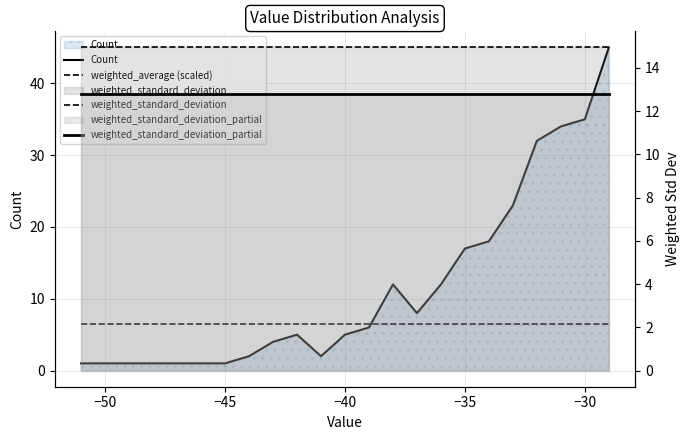

What is the total value across all series at −45?

35.2